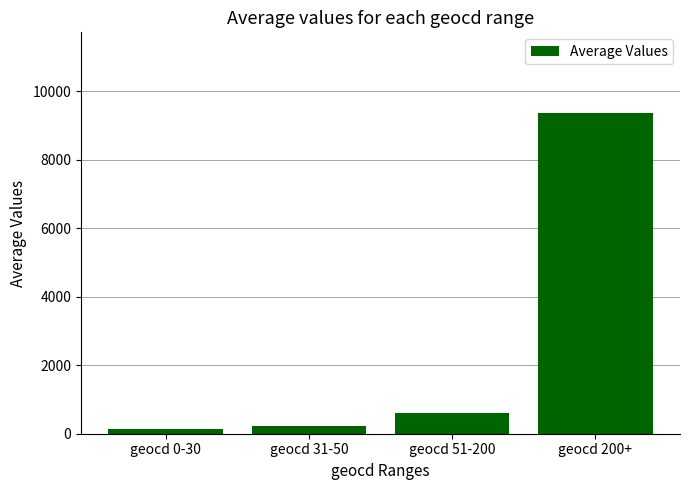

Count the number of data series in this chart.

1